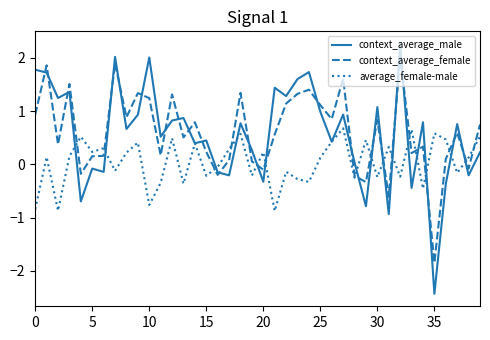

Which series has the widest spread of values?

context_average_male